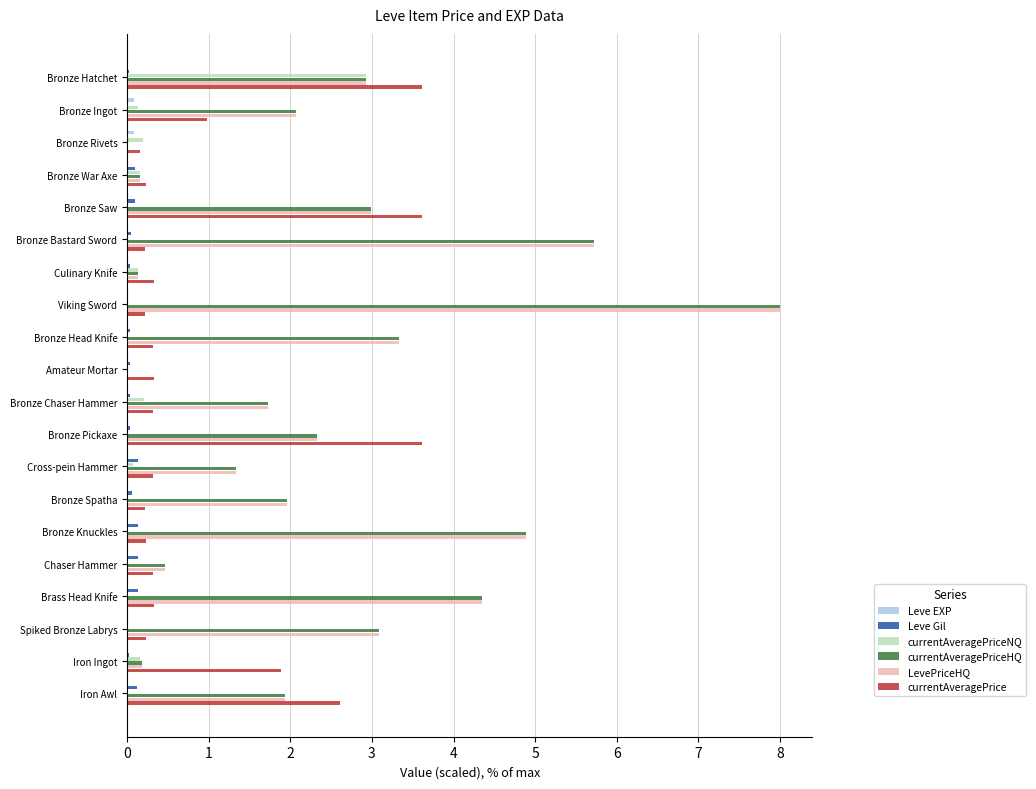

True or false: Leve Gil has a value of 0.0 at Amateur Mortar.

True